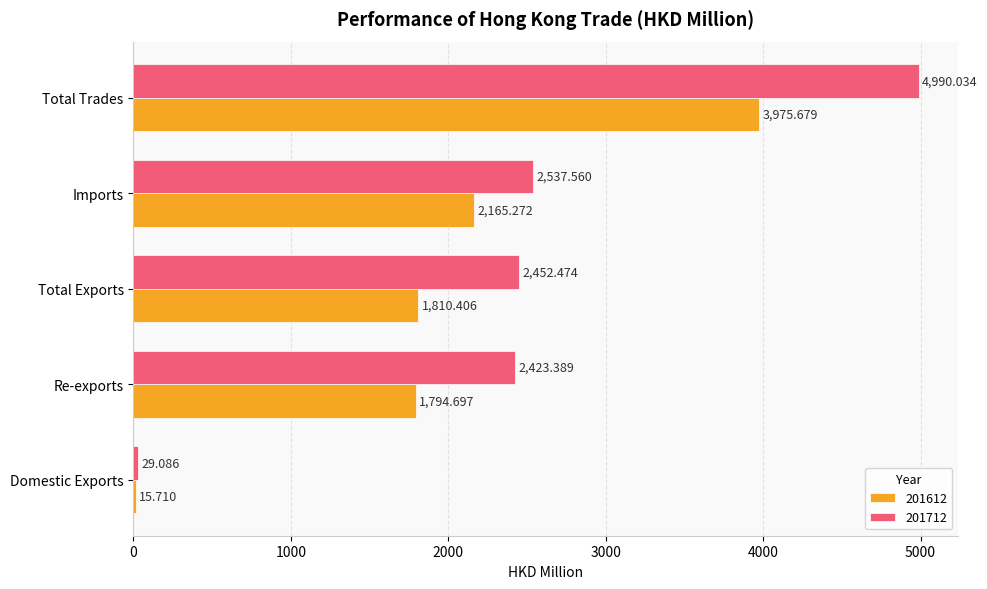

Which category has the highest value in the 201612 series?

Total Trades